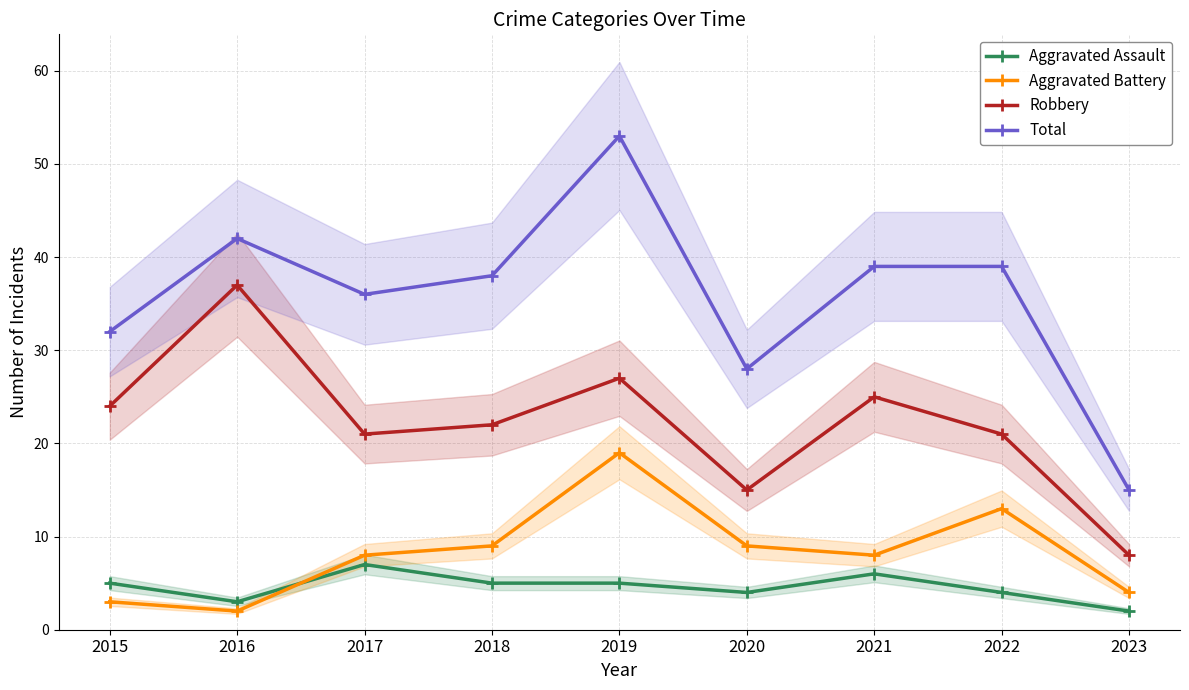

What is the sum of all Aggravated Battery values?

75